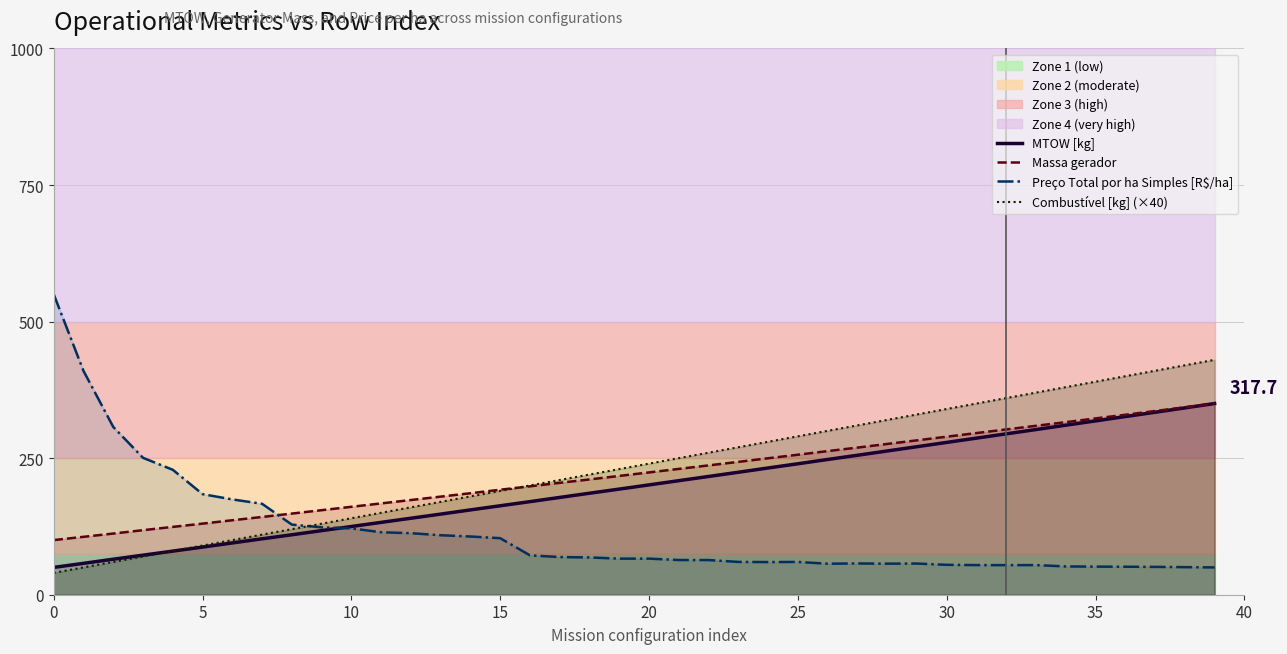

At which category is the sum across all series the highest?

39